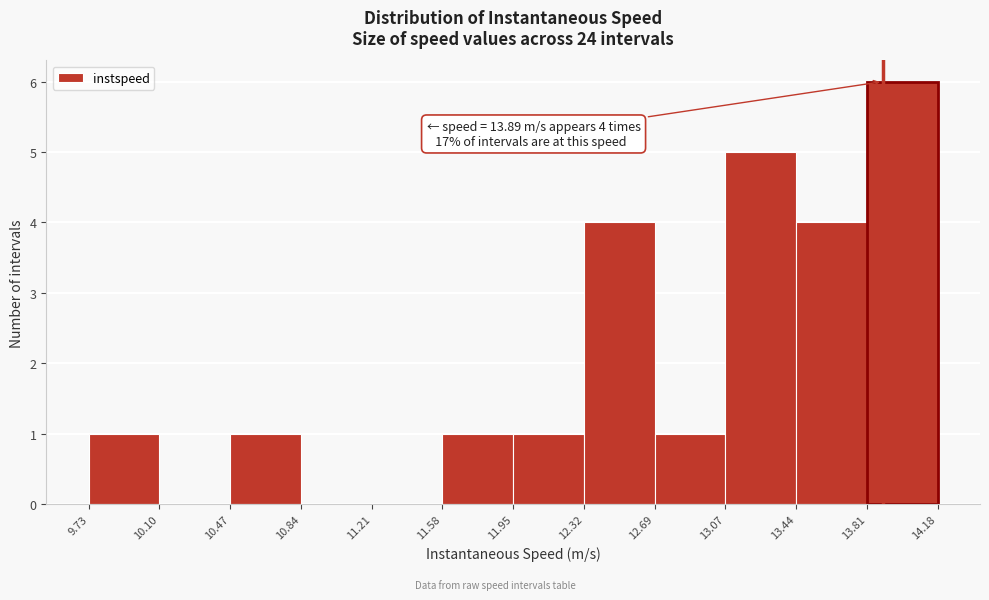

Which range on the x-axis has the tallest bar?

13.81 to 14.18